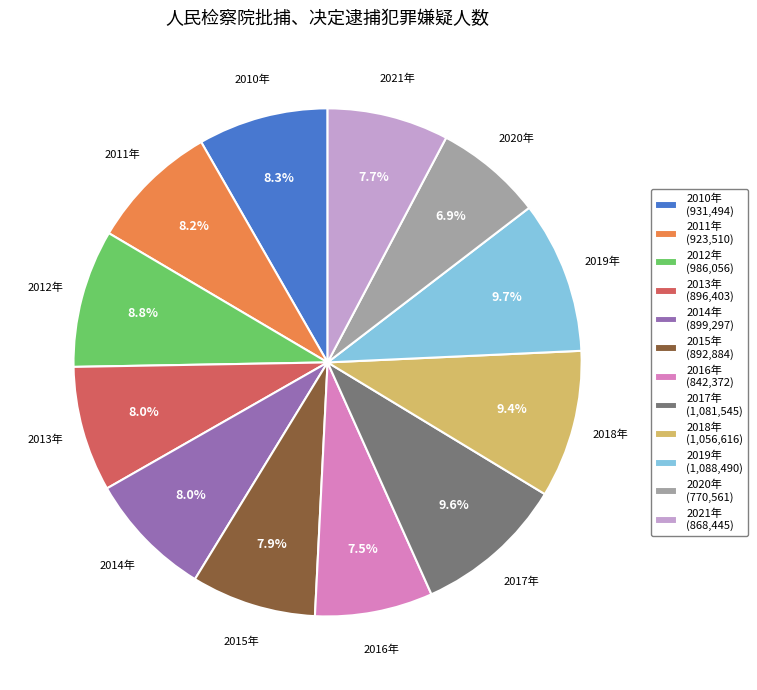

Is 2016年 (842,372) the majority of the pie?

No